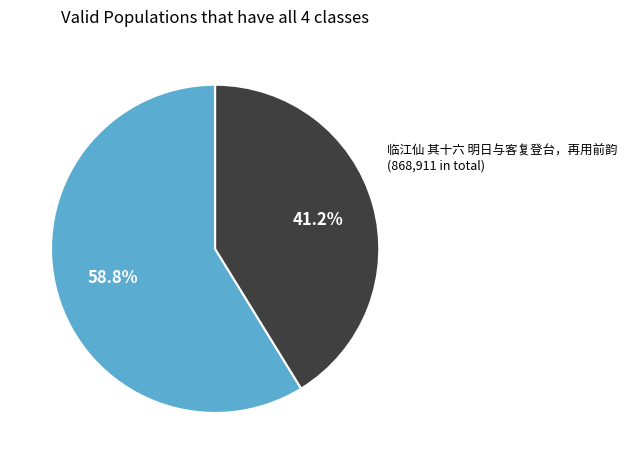

Is there any slice that represents more than half of the pie?

Yes